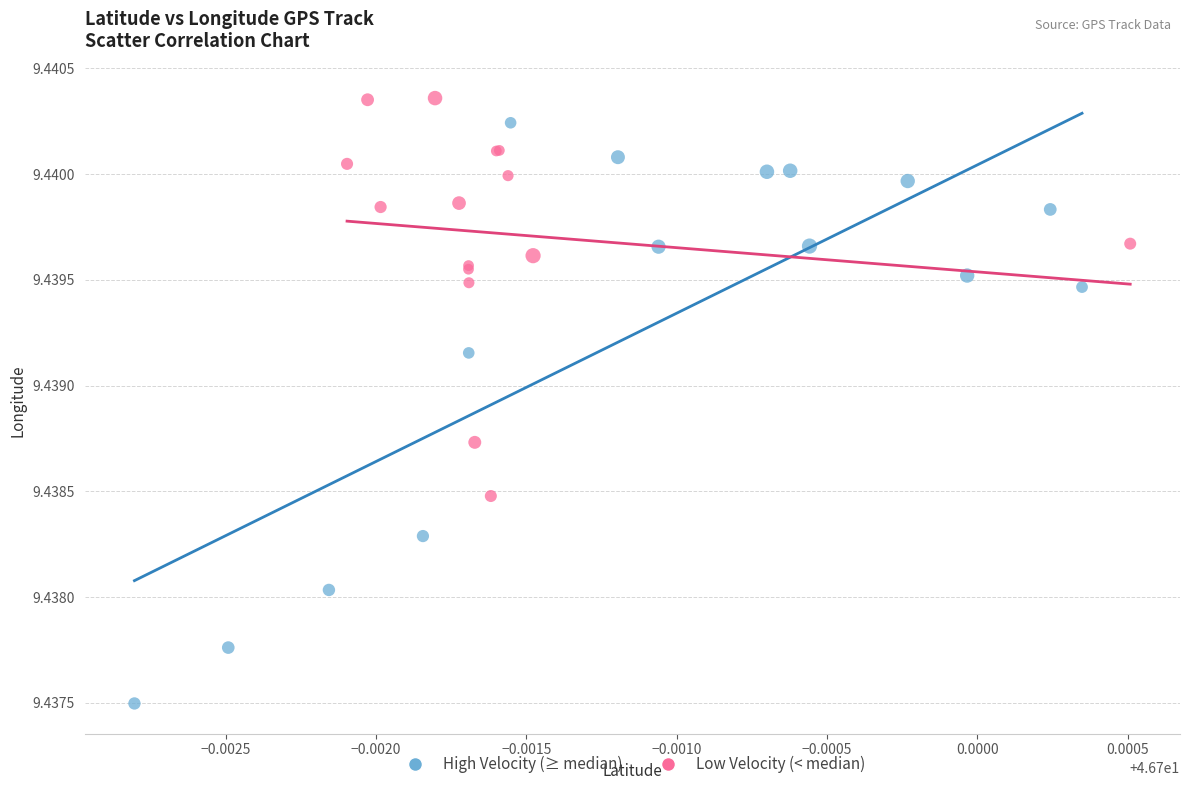

Which series has the largest Y range (max minus min)?

High Velocity (≥ median)